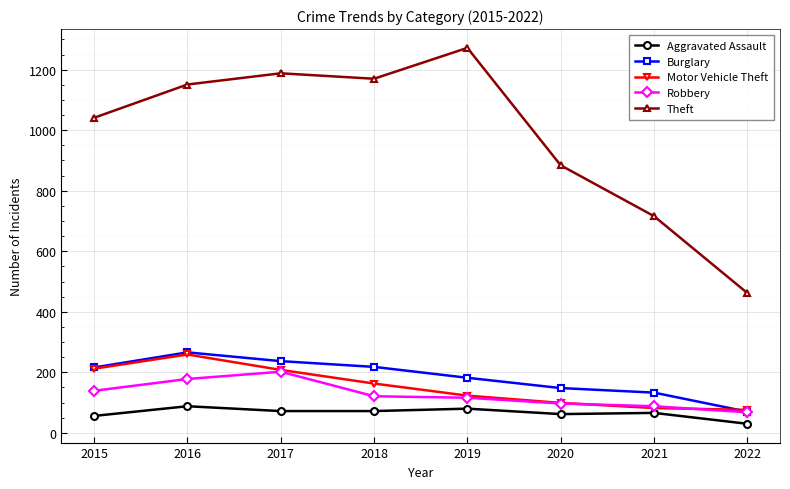

Which series has the widest spread of values?

Theft